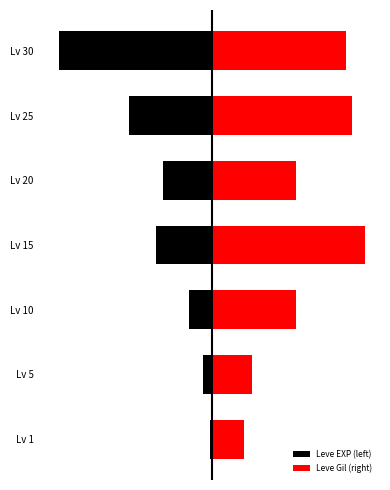

The Leve Gil (right) series shows 23.1 at 4. True or false?

False